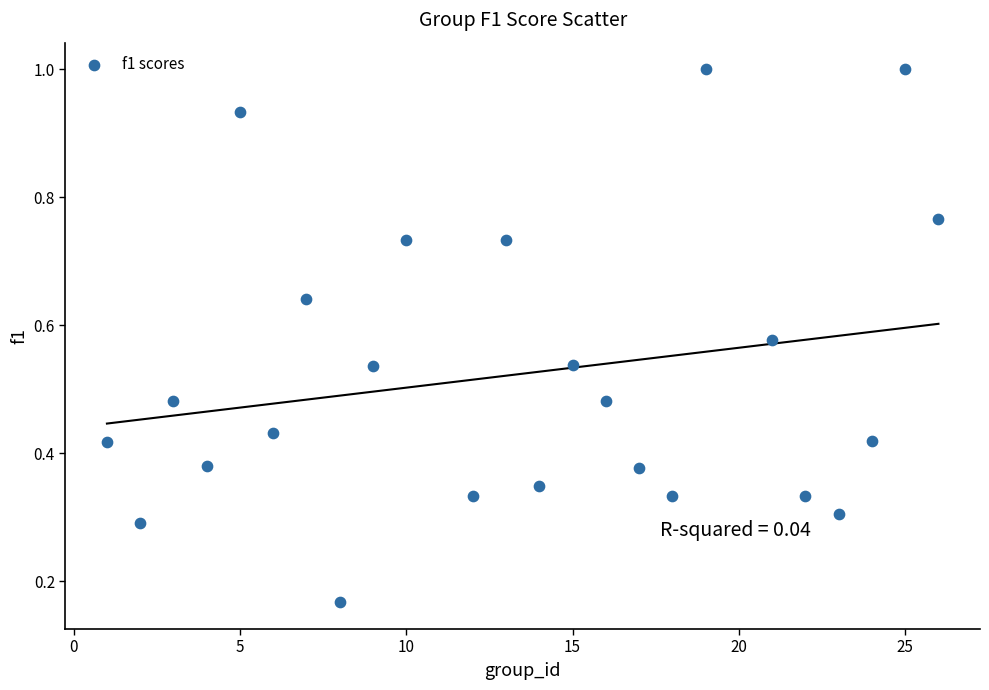

What is the range of X values (max minus min)?

25.0